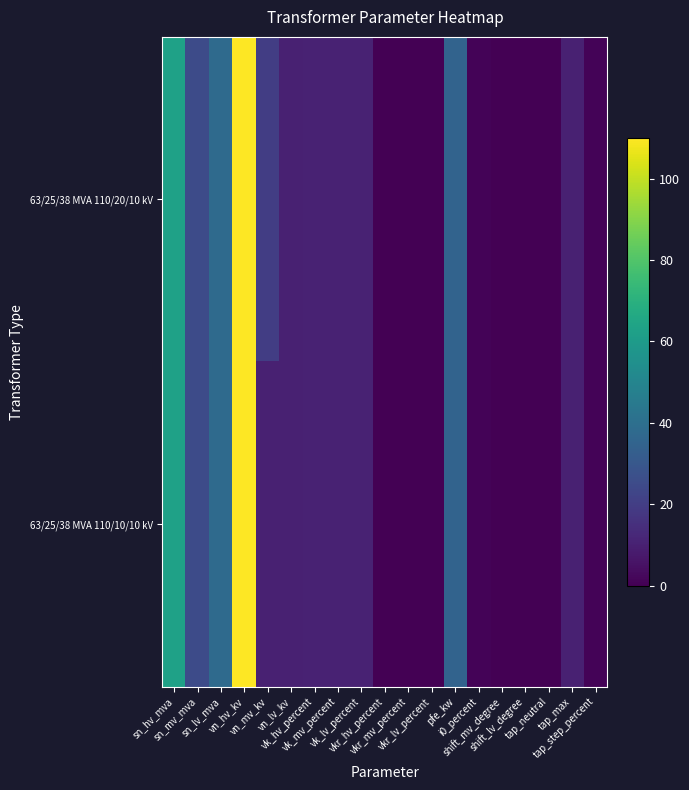

At which category is the sum across all series the highest?

vn_hv_kv